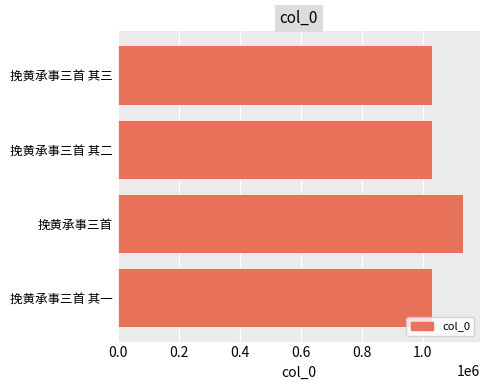

What is the sum of all values?

4221637